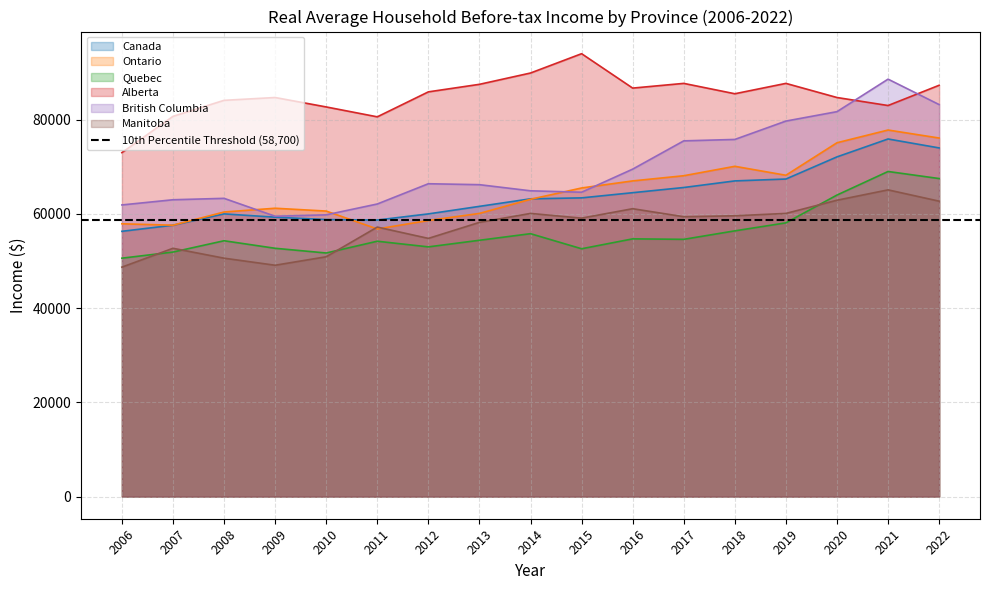

What are all the series names shown in the legend?

Canada, Ontario, Quebec, Alberta, British Columbia, Manitoba